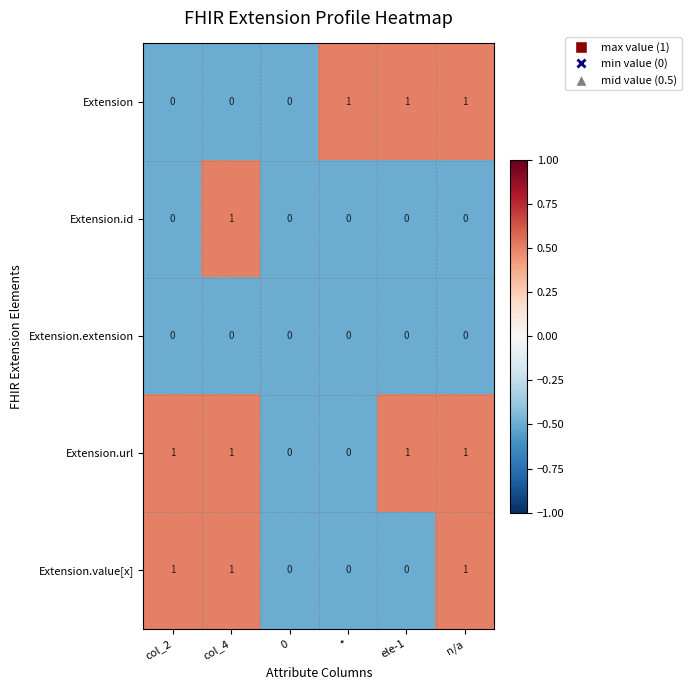

What is the sum of all Extension.value[x] values?

3